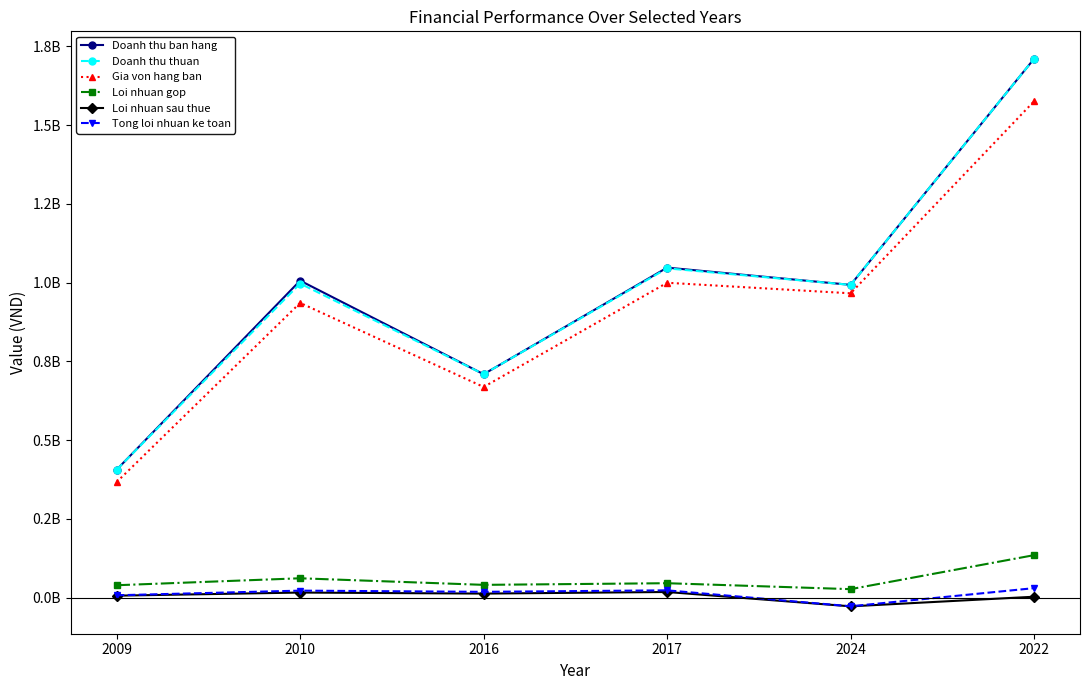

What is the difference between the Doanh thu ban hang values at 2016 and 2009?

303079601